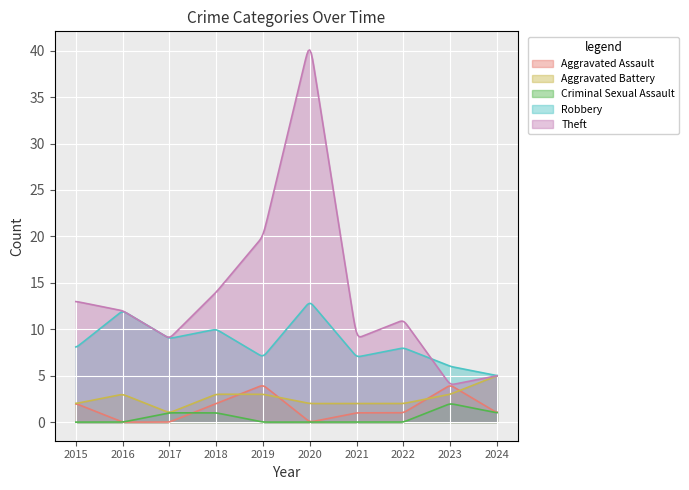

What are all the series names shown in the legend?

Aggravated Assault, Aggravated Battery, Criminal Sexual Assault, Robbery, Theft